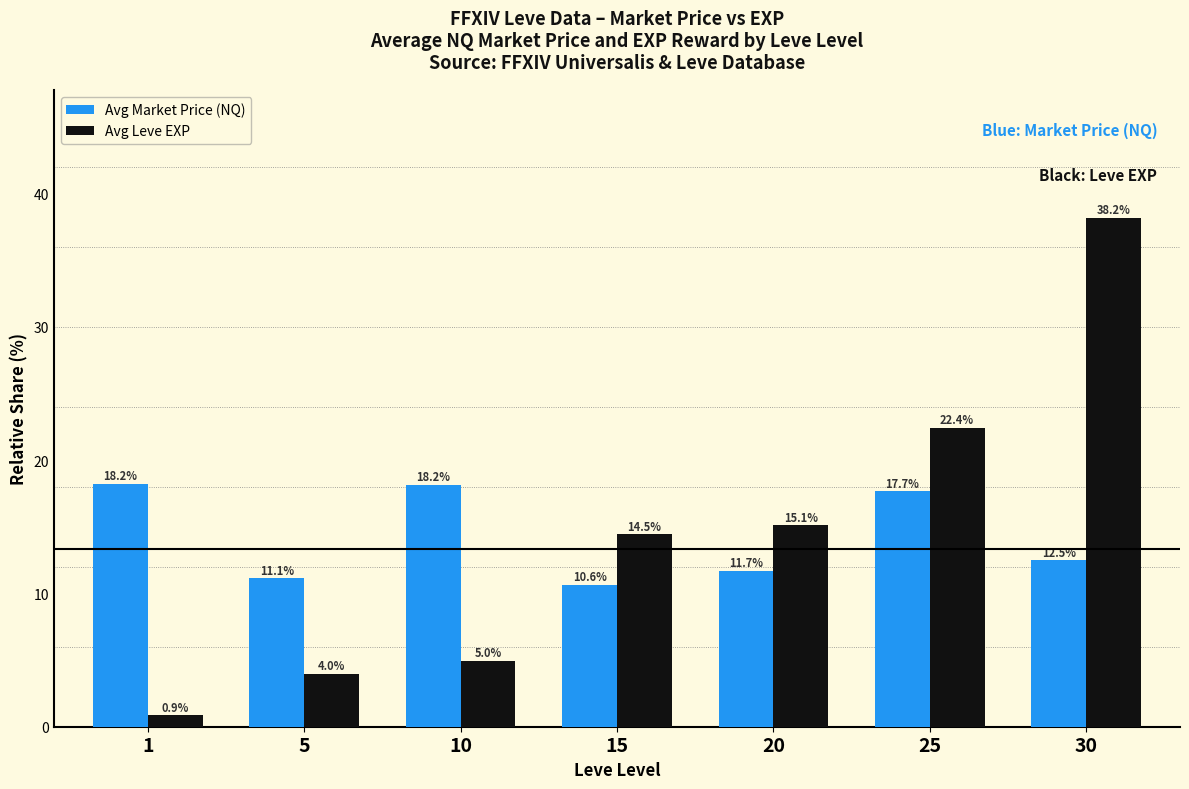

How many values in the Avg Leve EXP series are below 14?

3